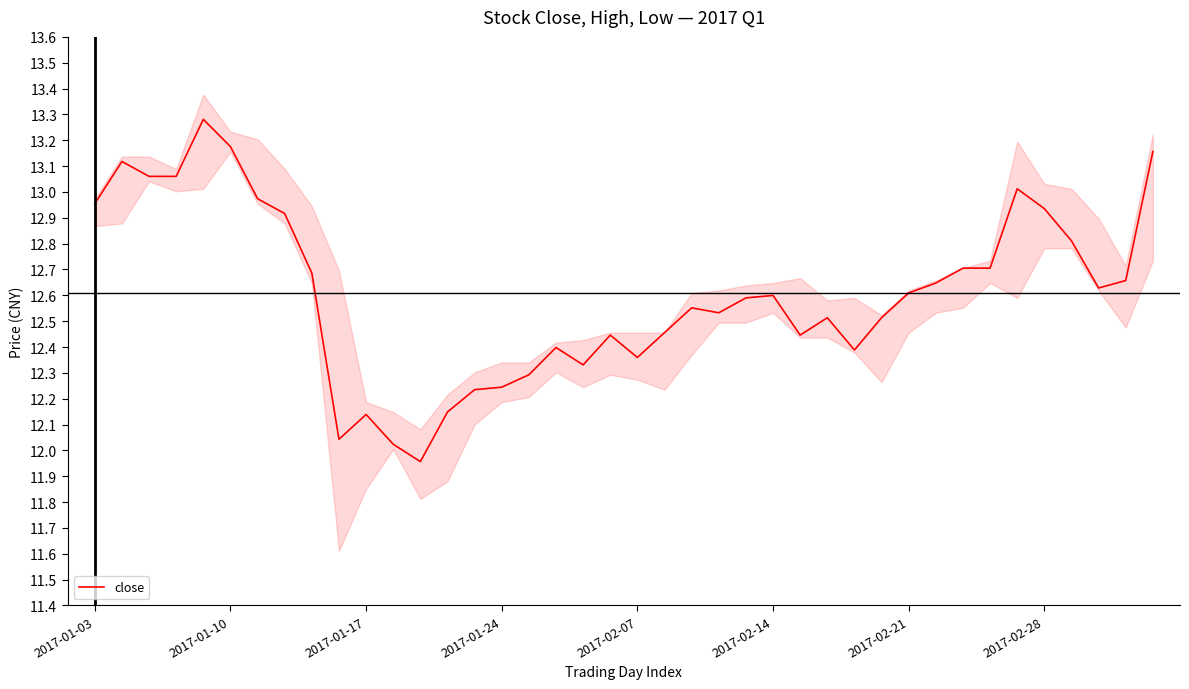

Approximately how many times larger is the value at 30 compared to 17?

1.0